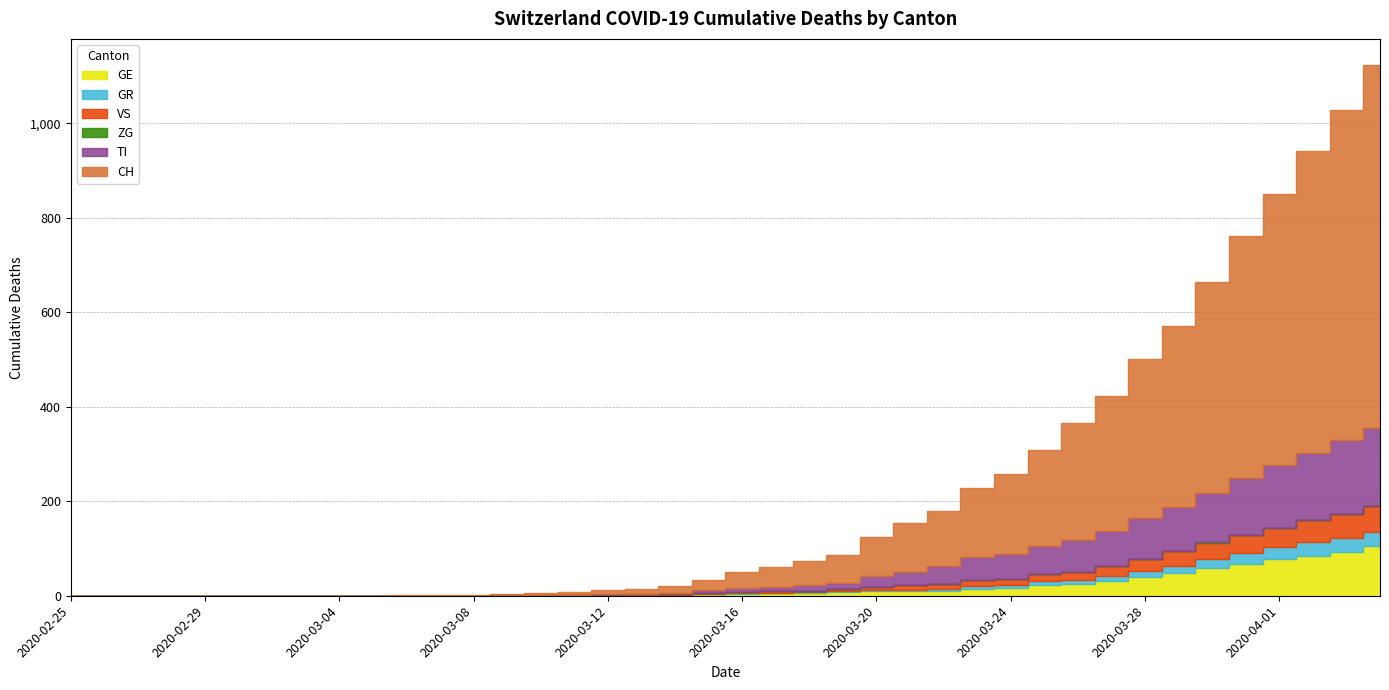

Which category has the highest value across all series?

2020-04-04